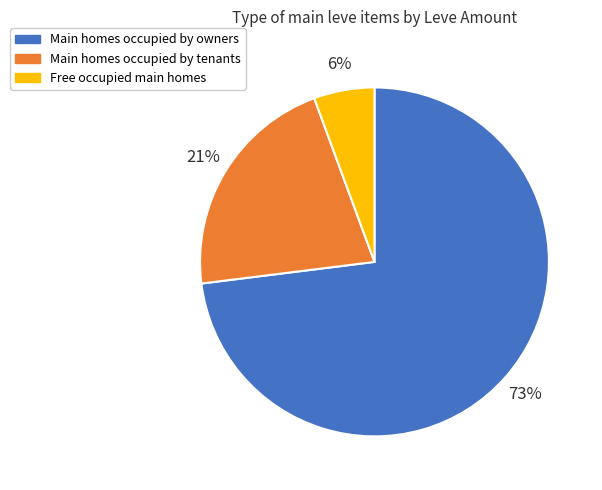

True or false: Main homes occupied by tenants accounts for 27% of the total.

False